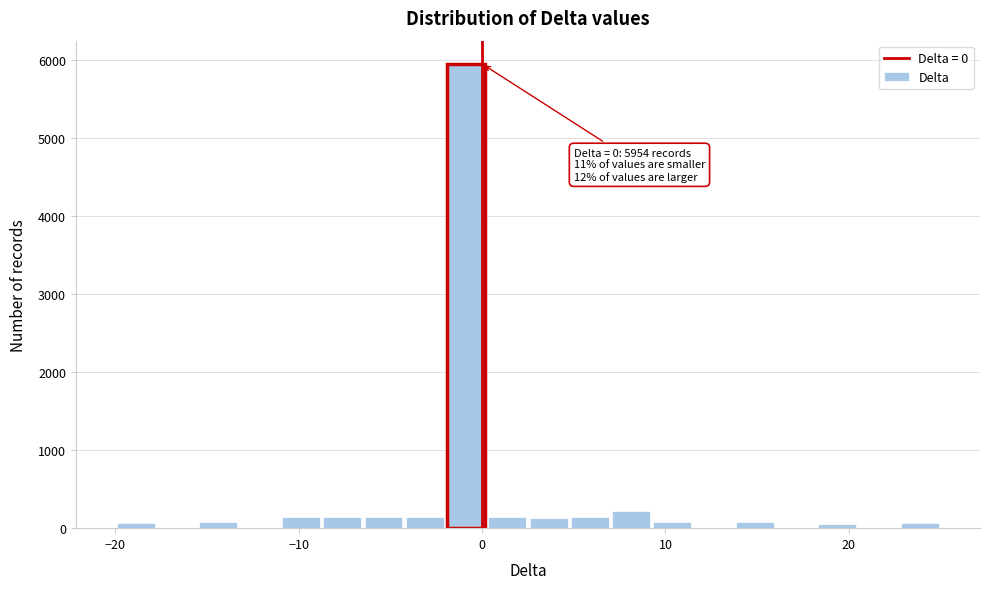

Read against the x-axis, roughly where is the centre of the tallest bar?

-1